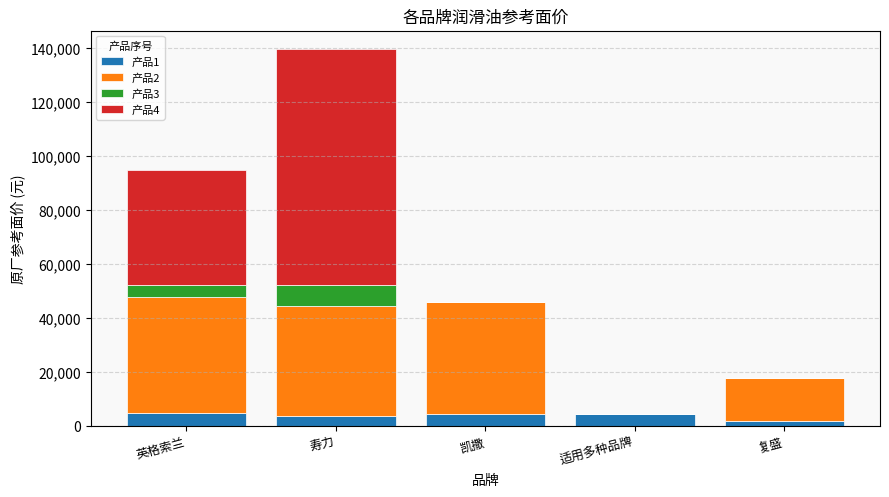

What is the total value across all series at 英格索兰?

95021.0